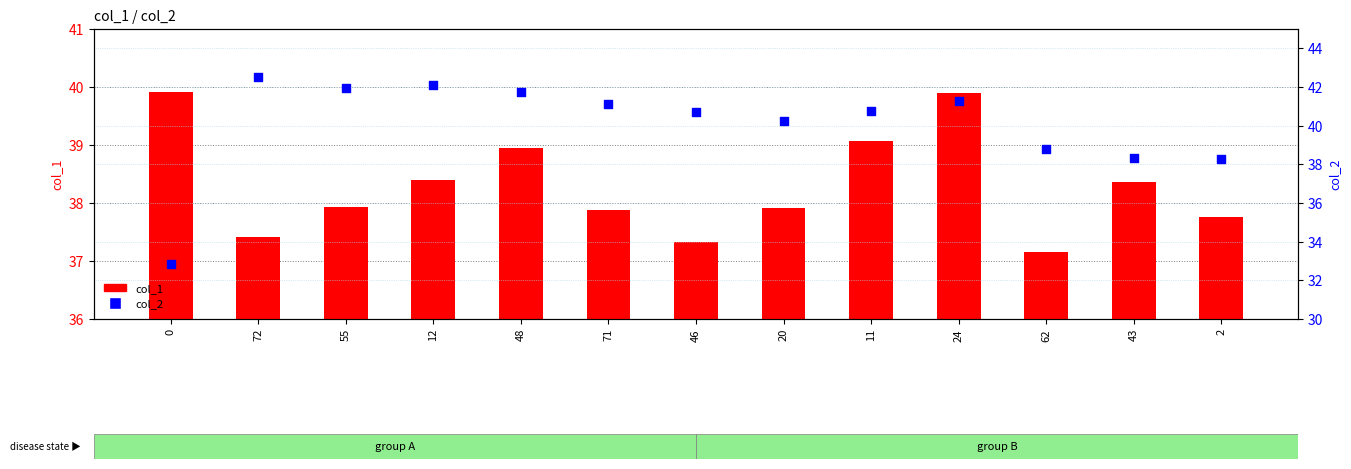

Which series reaches the minimum Y coordinate?

col_2